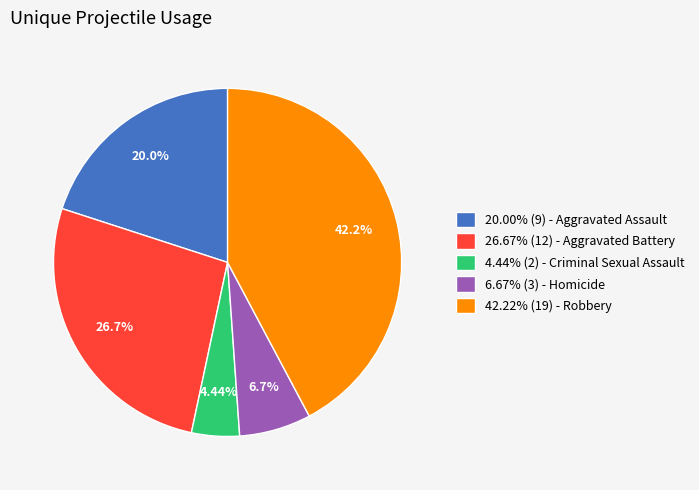

Is the sum of 4.44% (2) - Criminal Sexual Assault and 26.67% (12) - Aggravated Battery greater than half?

No